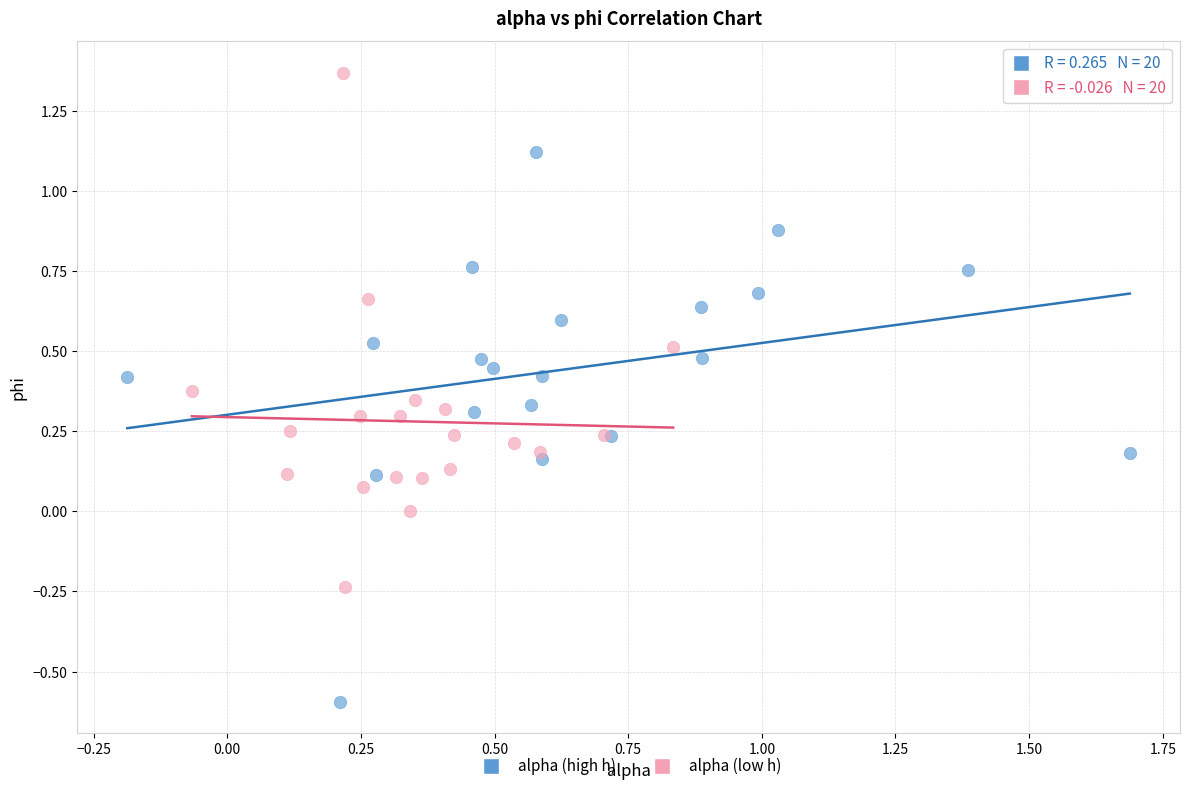

Which series contains the highest Y value?

alpha (low h)